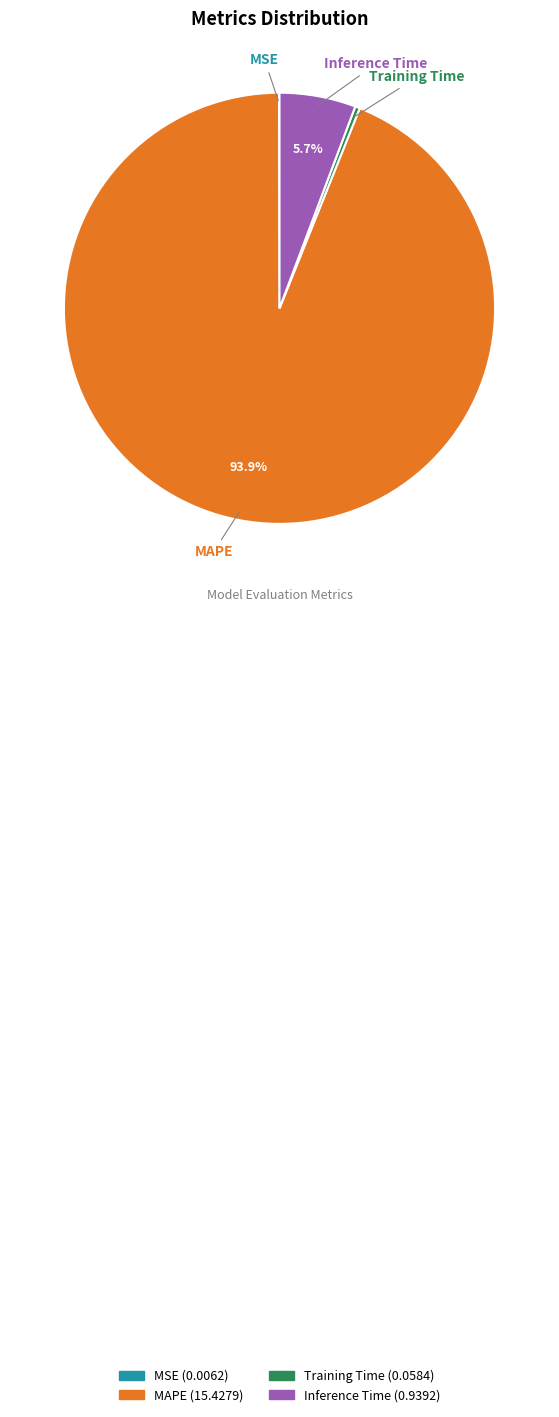

Which has a higher value, Inference Time or Training Time?

Inference Time